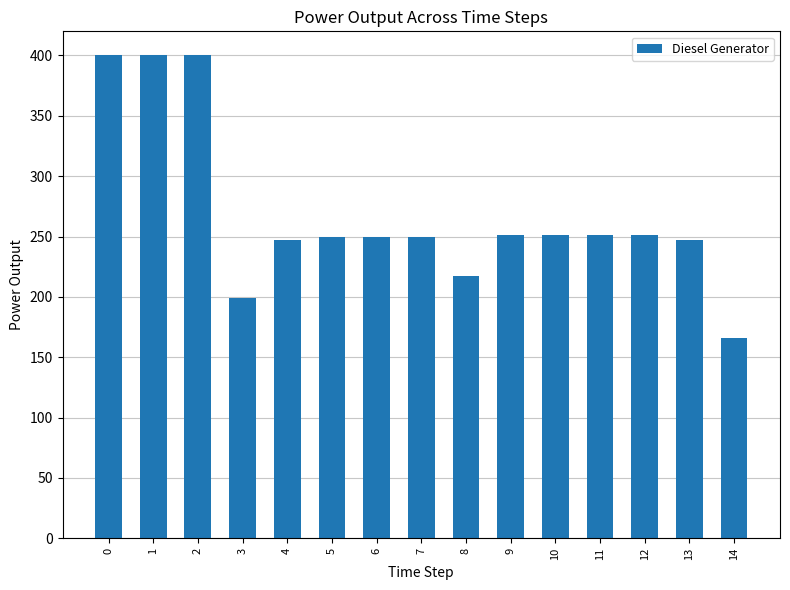

What is the ratio of the value at 8 to the value at 5?

0.9